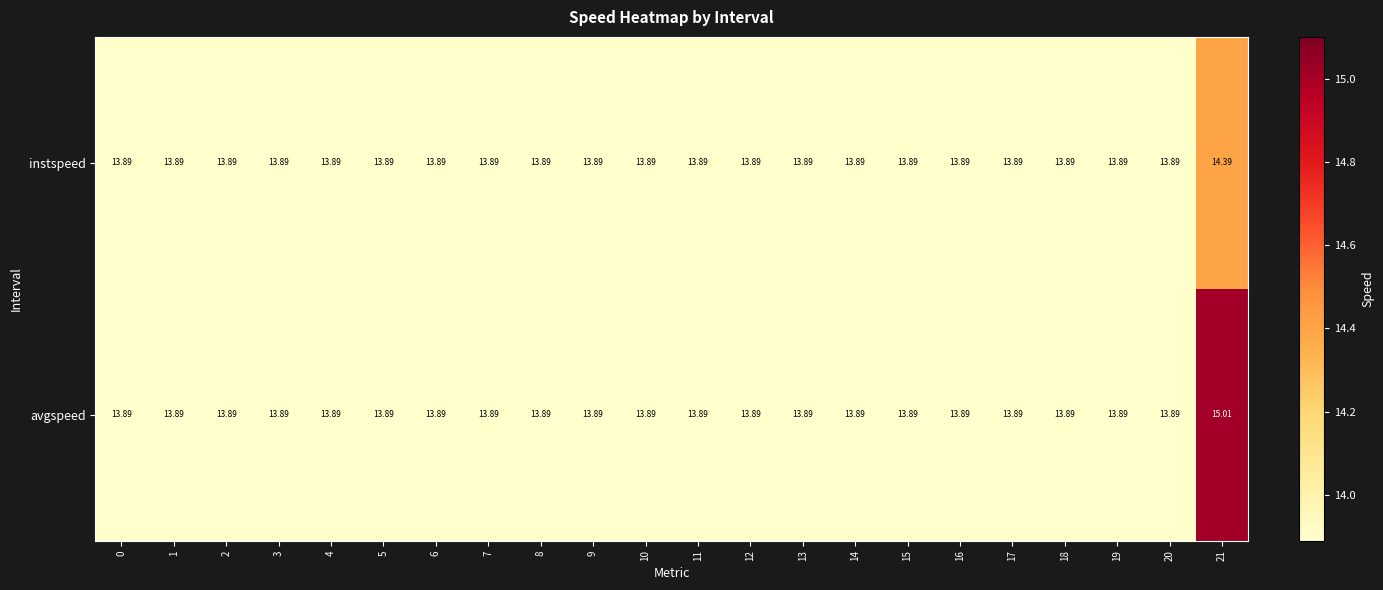

List the series in order of their overall mean, highest first.

avgspeed, instspeed